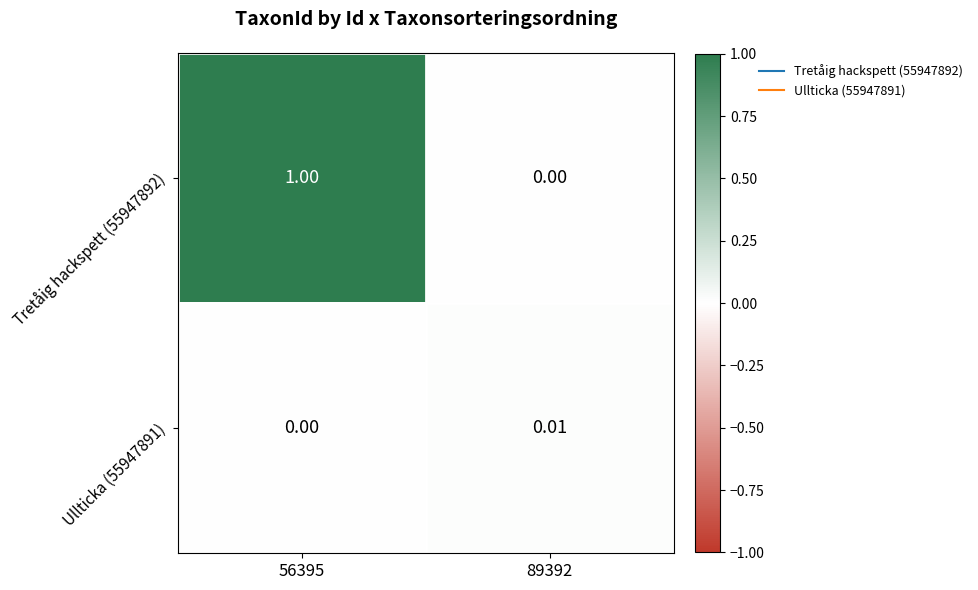

At how many categories does at least one series exceed 0?

2